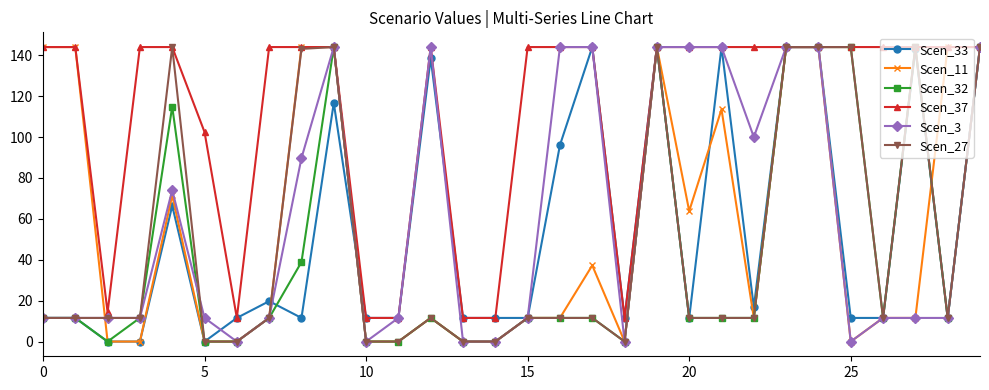

What is the value of the Scen_33 point at the 9th from the left?

11.6